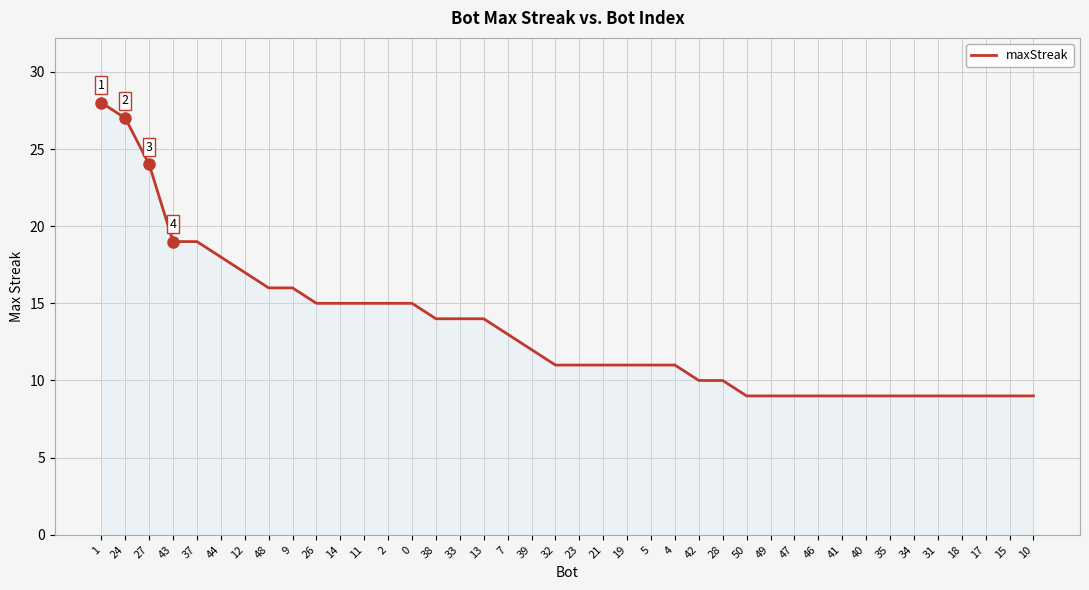

What is the difference between the values at 2 and 50?

6